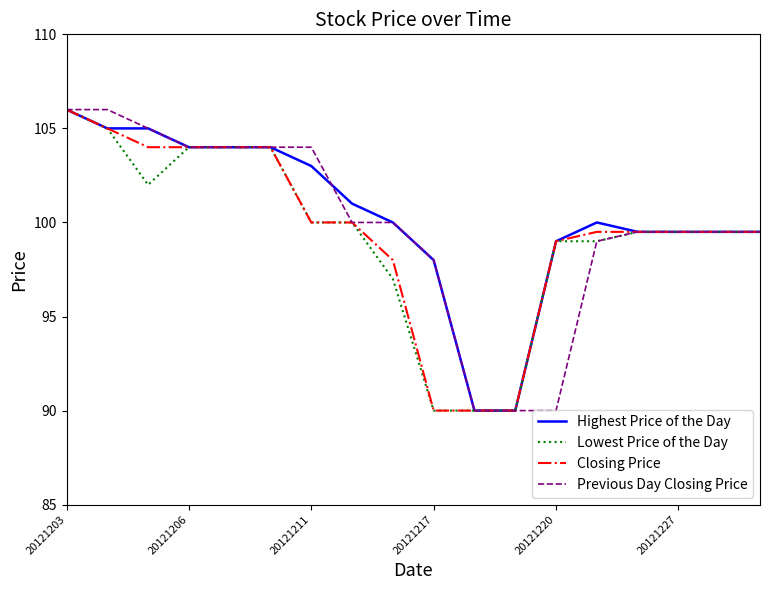

What are all the series names shown in the legend?

Highest Price of the Day, Lowest Price of the Day, Closing Price, Previous Day Closing Price